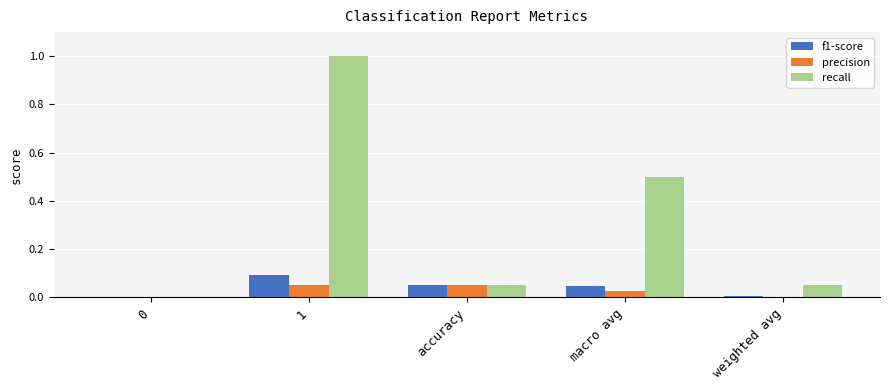

Which series has the largest total across all categories?

recall